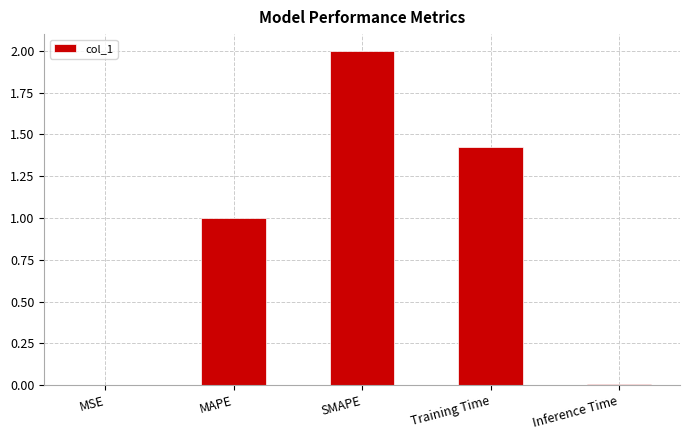

True or false: the data shows 1.0 at MAPE.

True